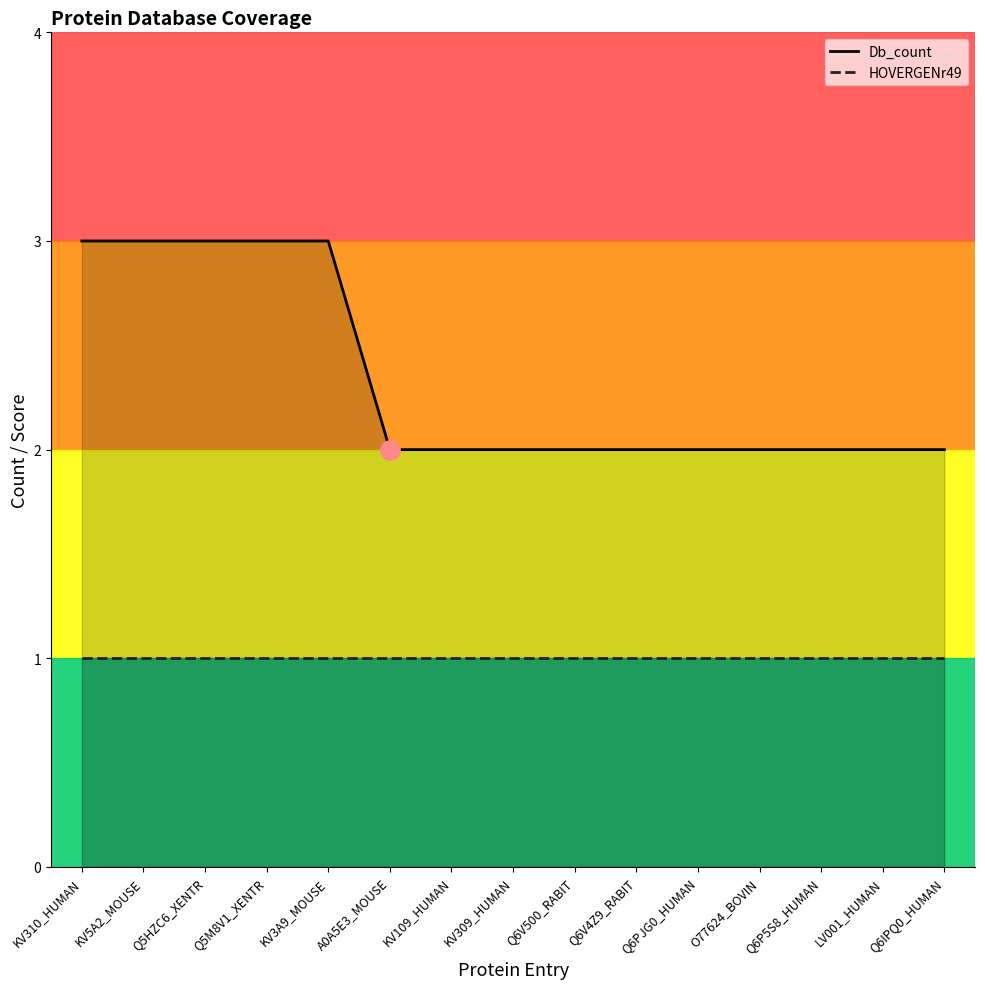

What is the difference between the second highest and second lowest values in the Db_count series?

1